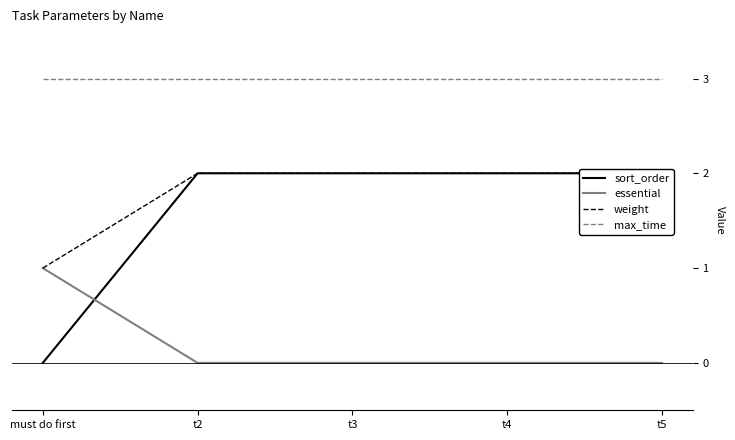

Reading left to right, list all the values displayed in this chart.

sort_order: must do first=0	t2=2	t3=2	t4=2	t5=2
essential: must do first=1	t2=0	t3=0	t4=0	t5=0
weight: must do first=1	t2=2	t3=2	t4=2	t5=2
max_time: must do first=3	t2=3	t3=3	t4=3	t5=3